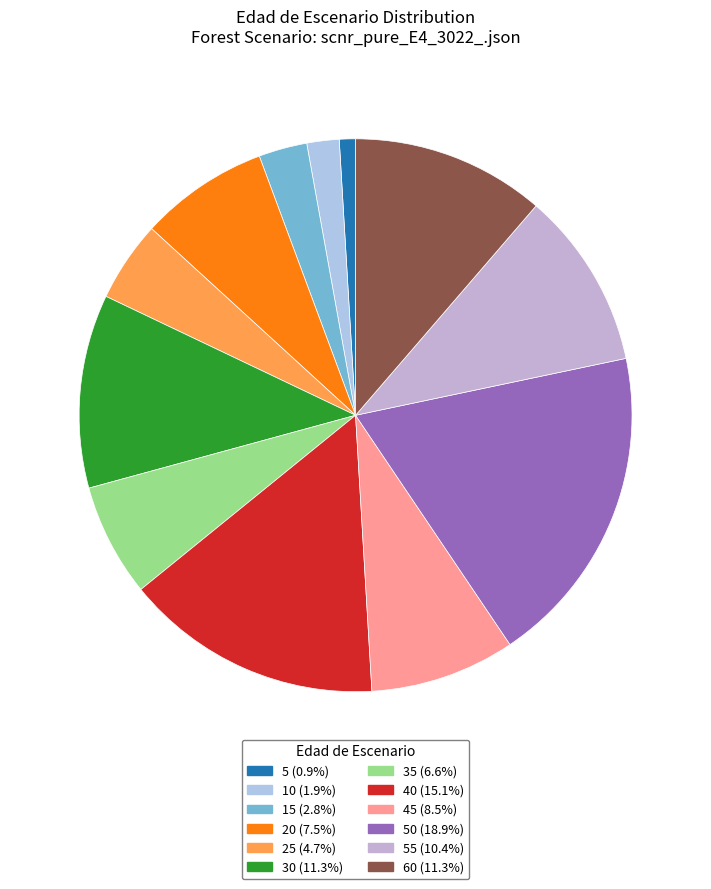

Count the number of slices in the pie.

12